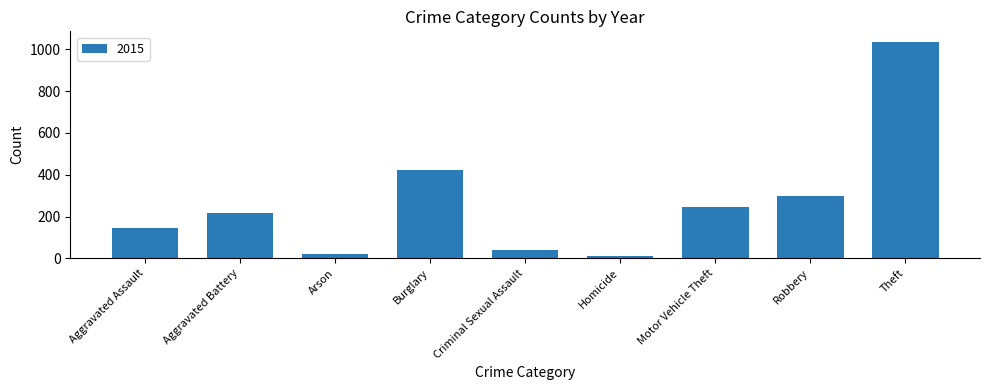

Which label corresponds to the smallest value in the chart?

Homicide